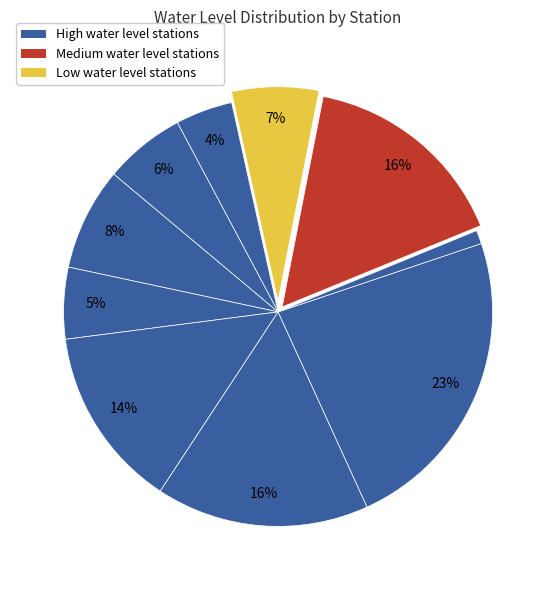

Count the number of slices in the pie.

10